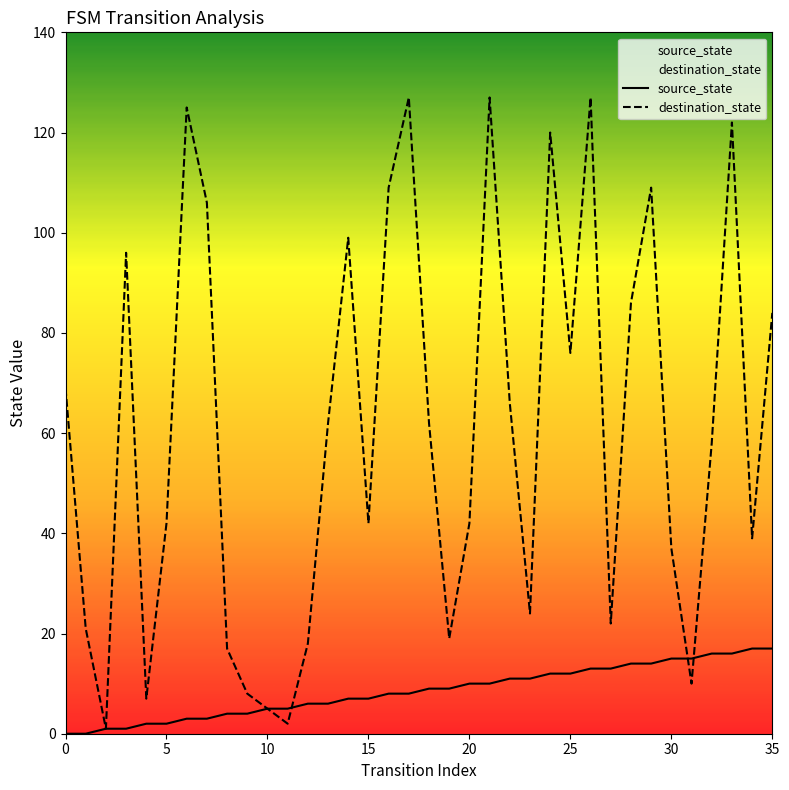

Which series has the largest total across all categories?

destination_state